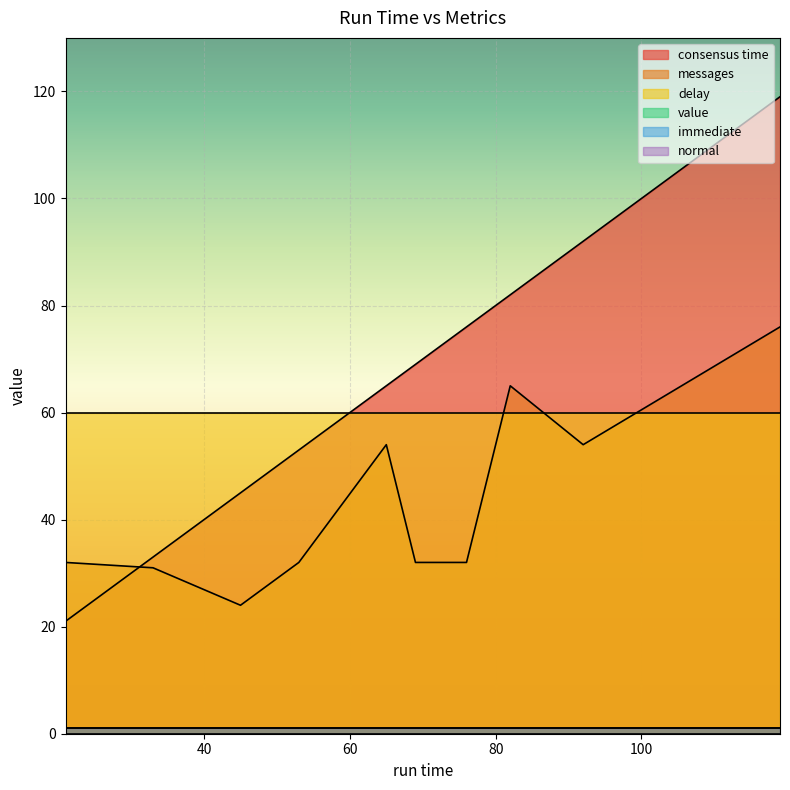

Which has a higher value, 33 or 69?

69